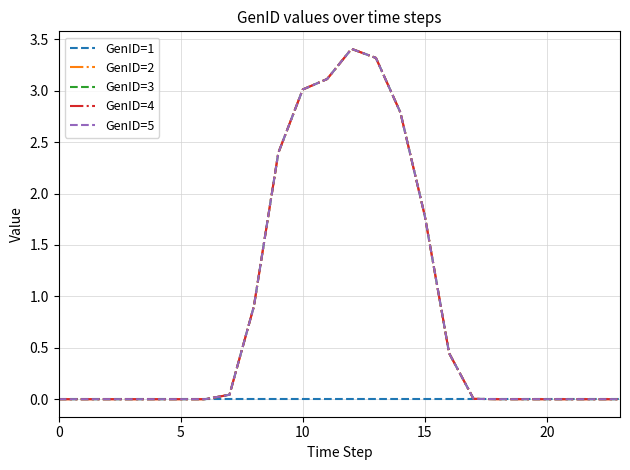

Is this an area chart (filled region under the line)?

No